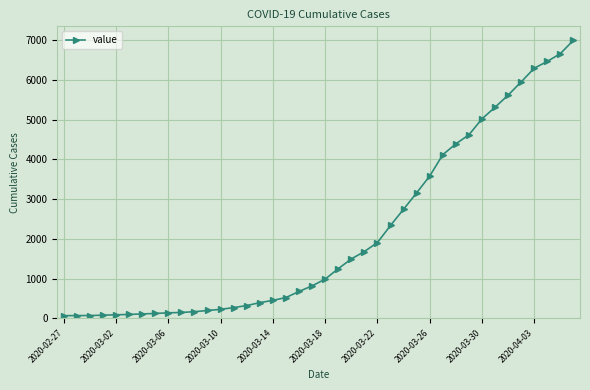

What is the difference between the maximum and minimum values?

6931